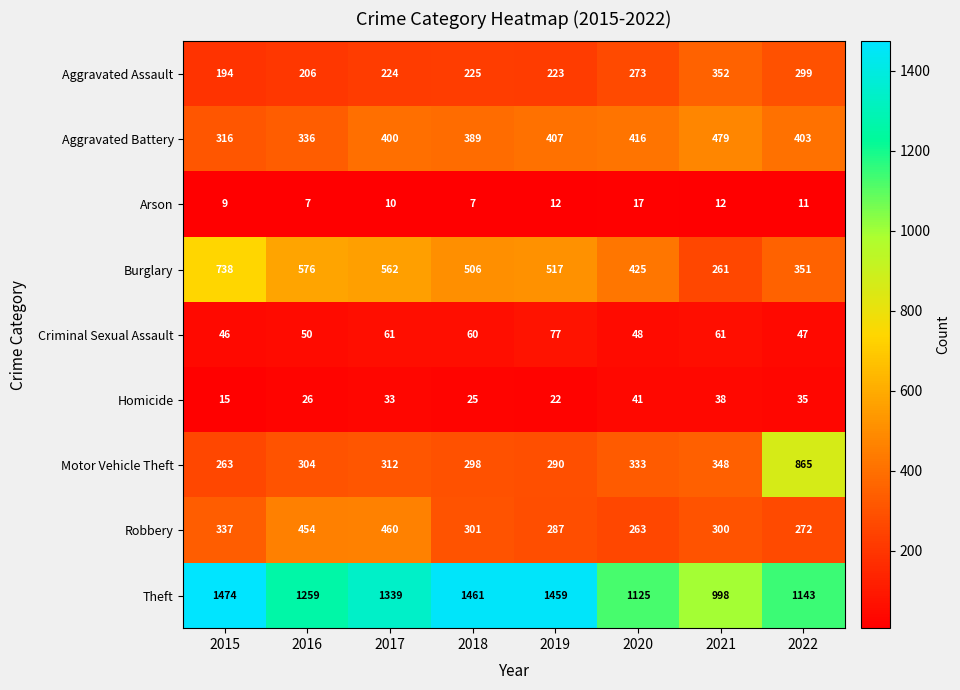

Rank the series by their maximum value, from highest to lowest.

Theft, Motor Vehicle Theft, Burglary, Aggravated Battery, Robbery, Aggravated Assault, Criminal Sexual Assault, Homicide, Arson